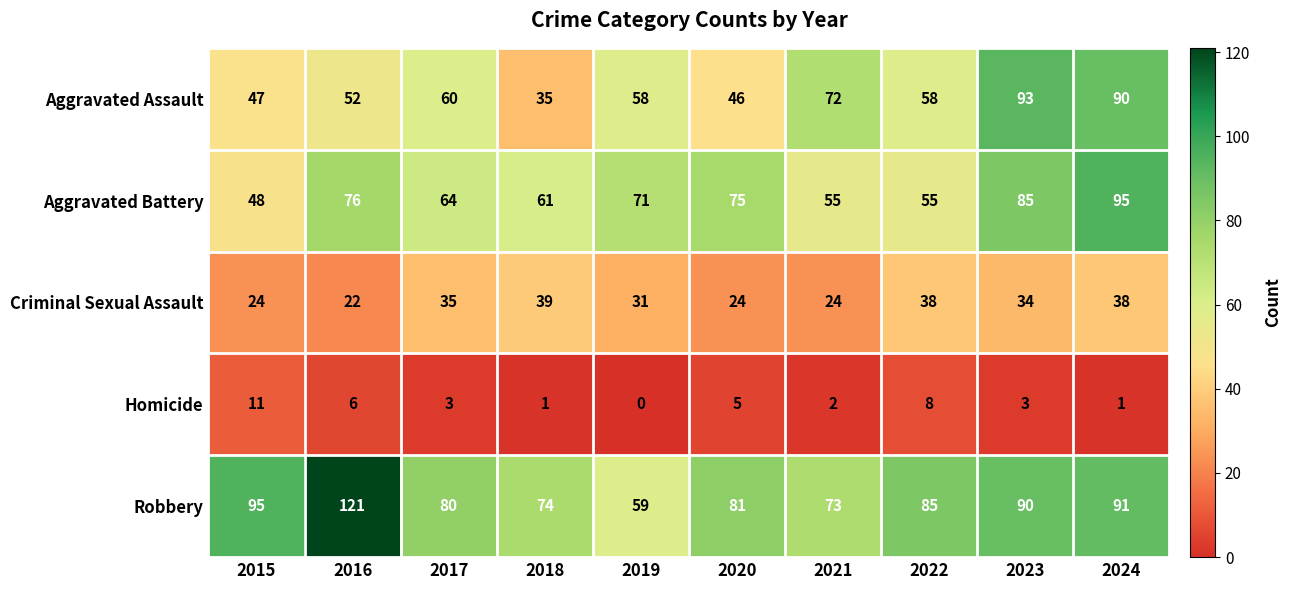

At which category does the chart reach its minimum across all series?

2019